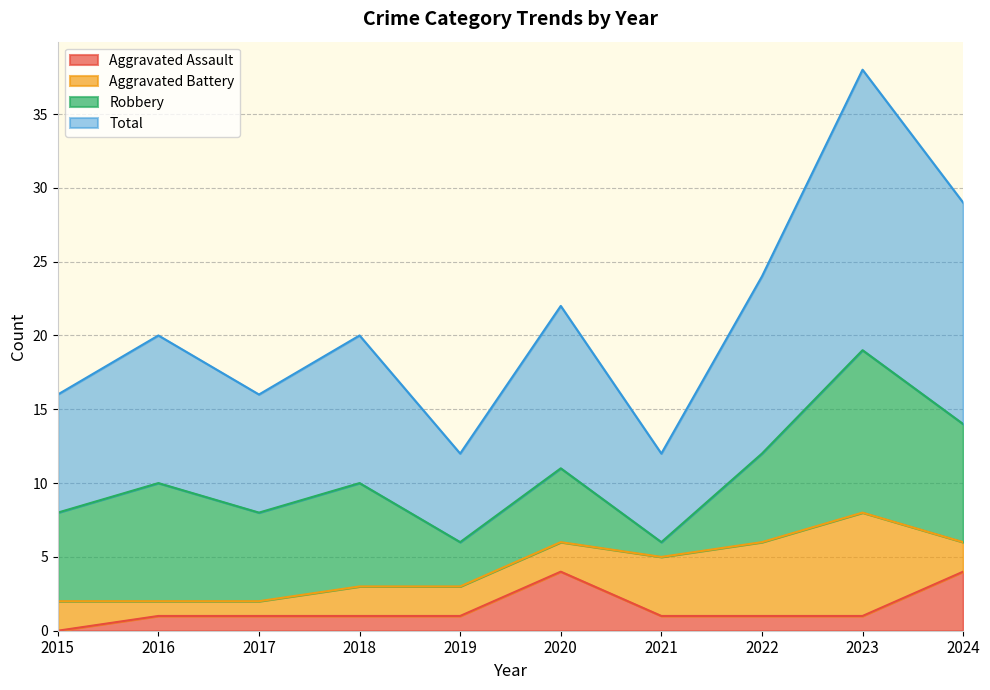

What are all the series names shown in the legend?

Aggravated Assault, Aggravated Battery, Robbery, Total